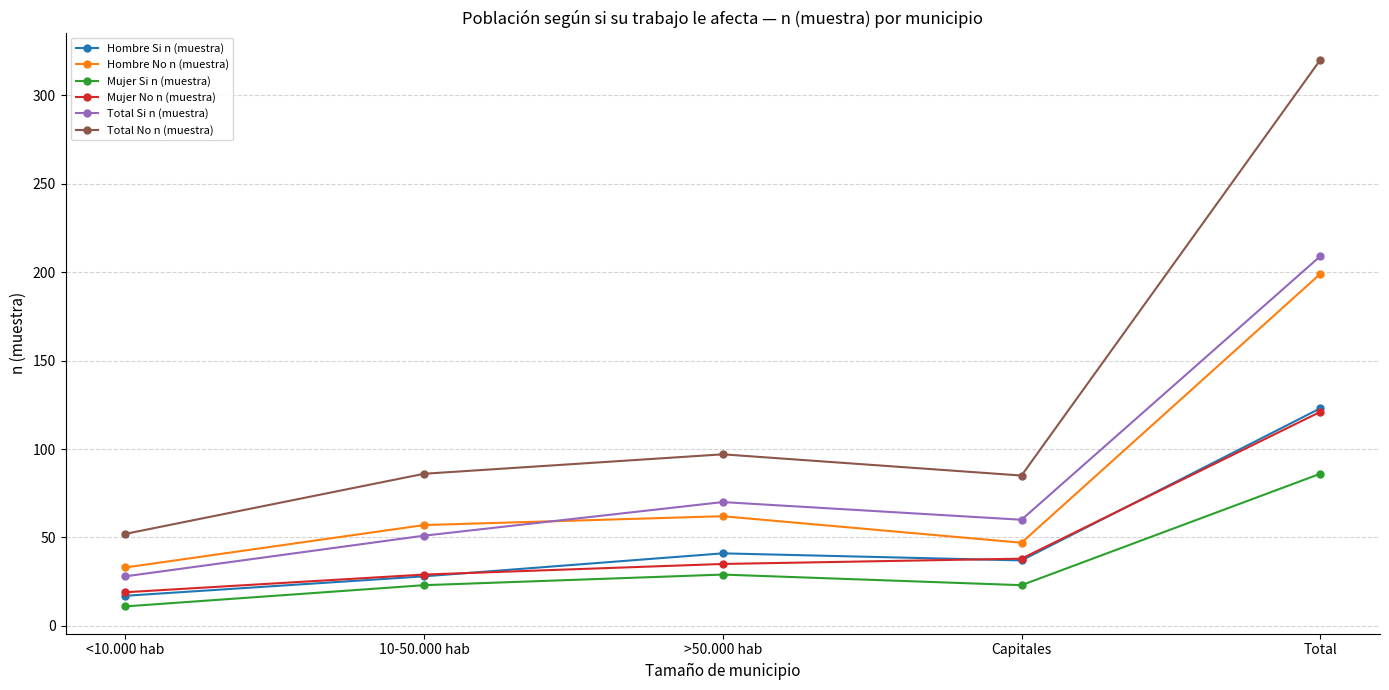

How many categories are shown in the chart?

5